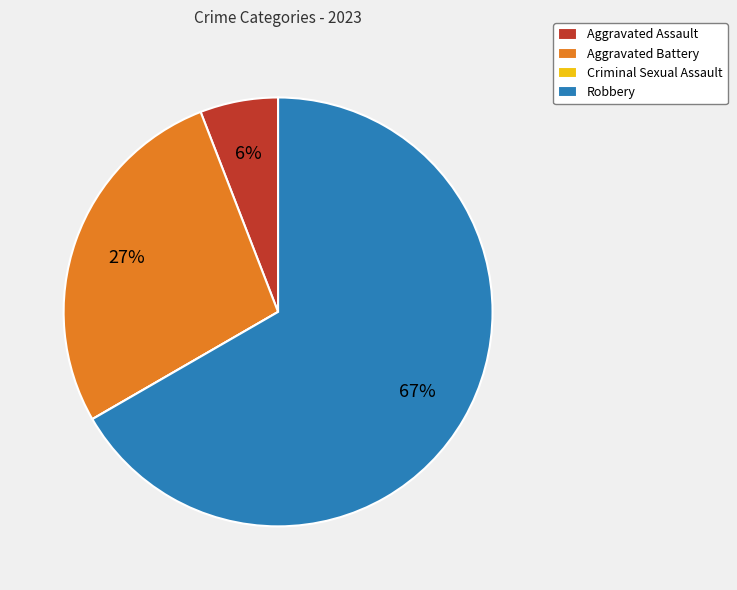

To the nearest percent, what portion does Robbery represent?

67%